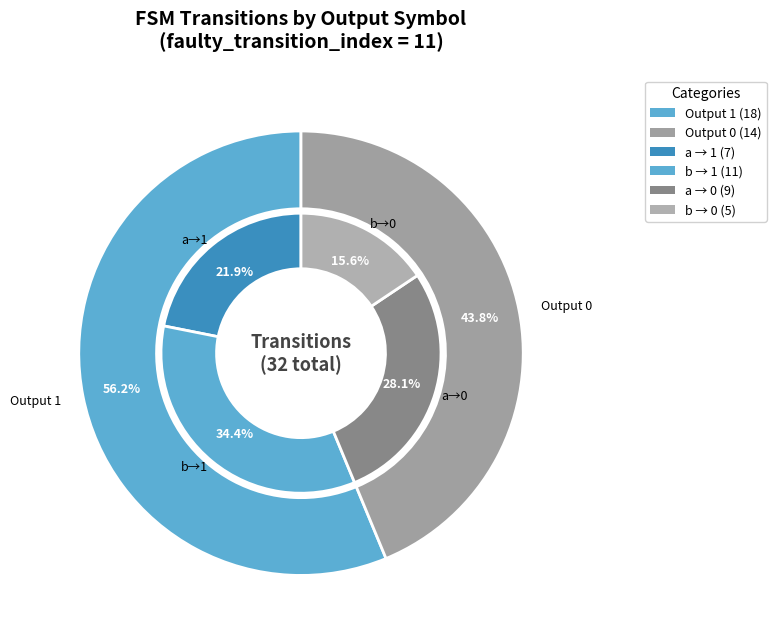

Between output_0 and output_1, which is larger?

output_1